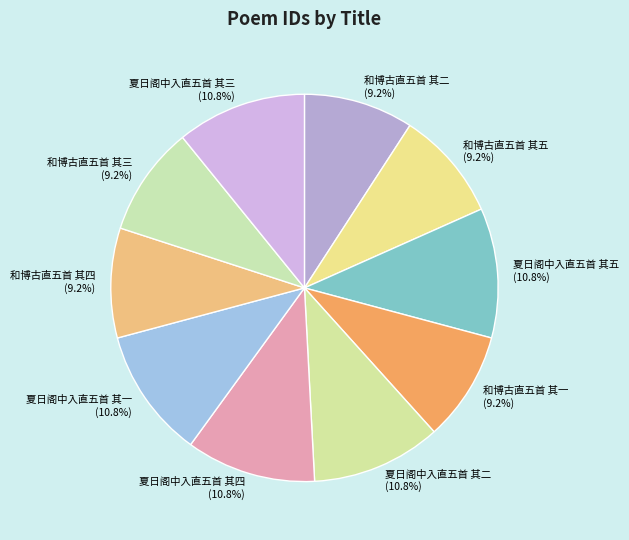

To the nearest percent, what is the average slice percentage?

10%